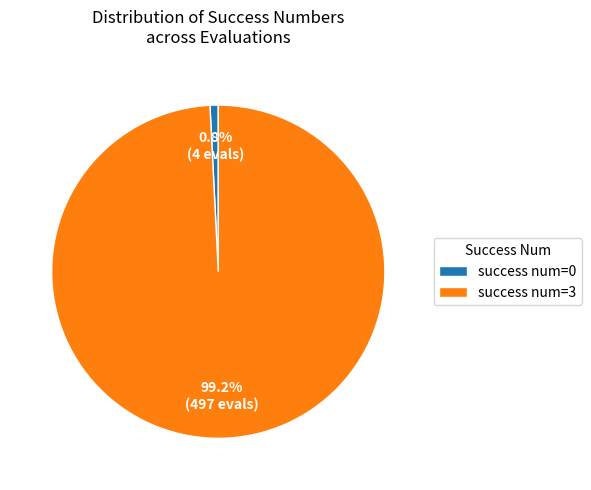

Rank the categories by value from highest to lowest.

success num=3, success num=0